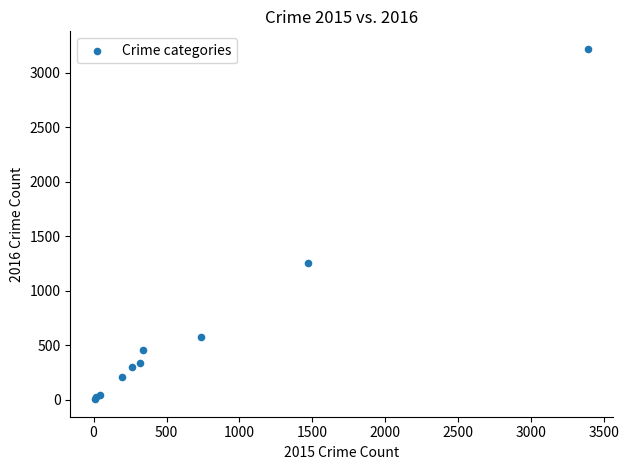

What Y value in the scatter plot is closest to 1612?

1259